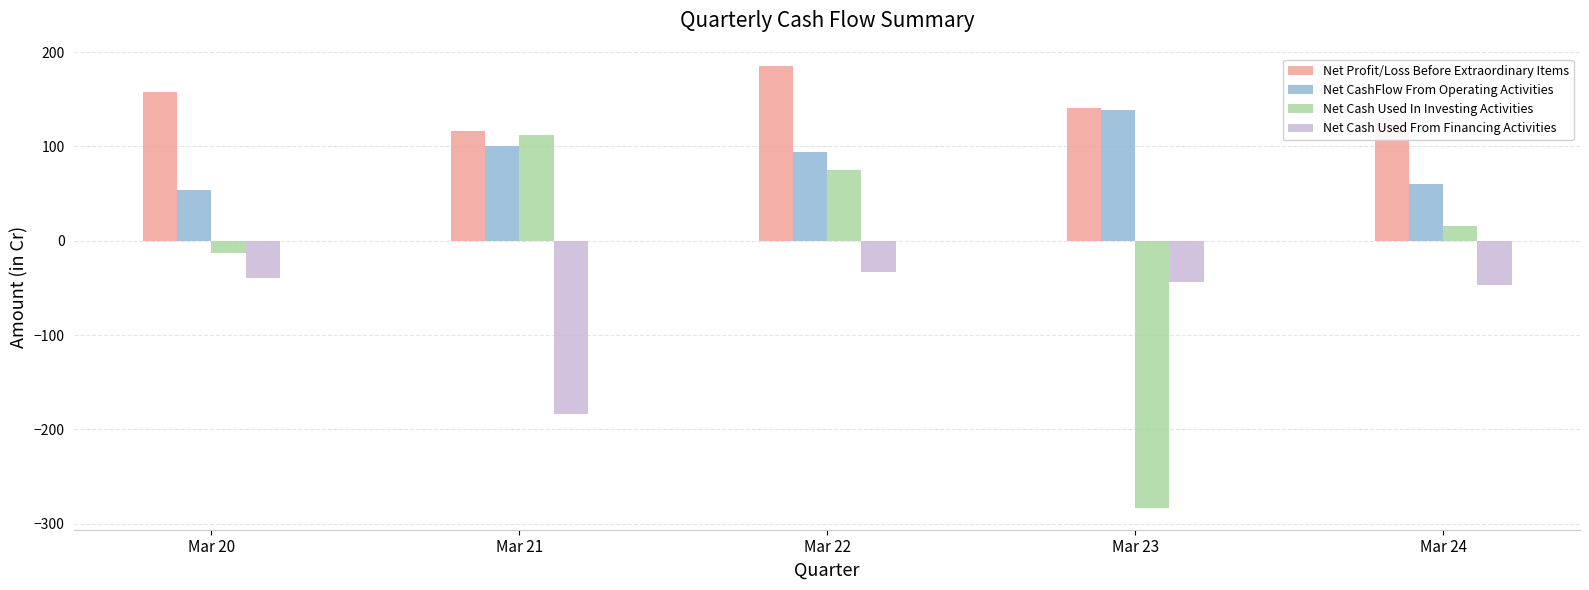

What is the sum of all Net CashFlow From Operating Activities values?

446.8